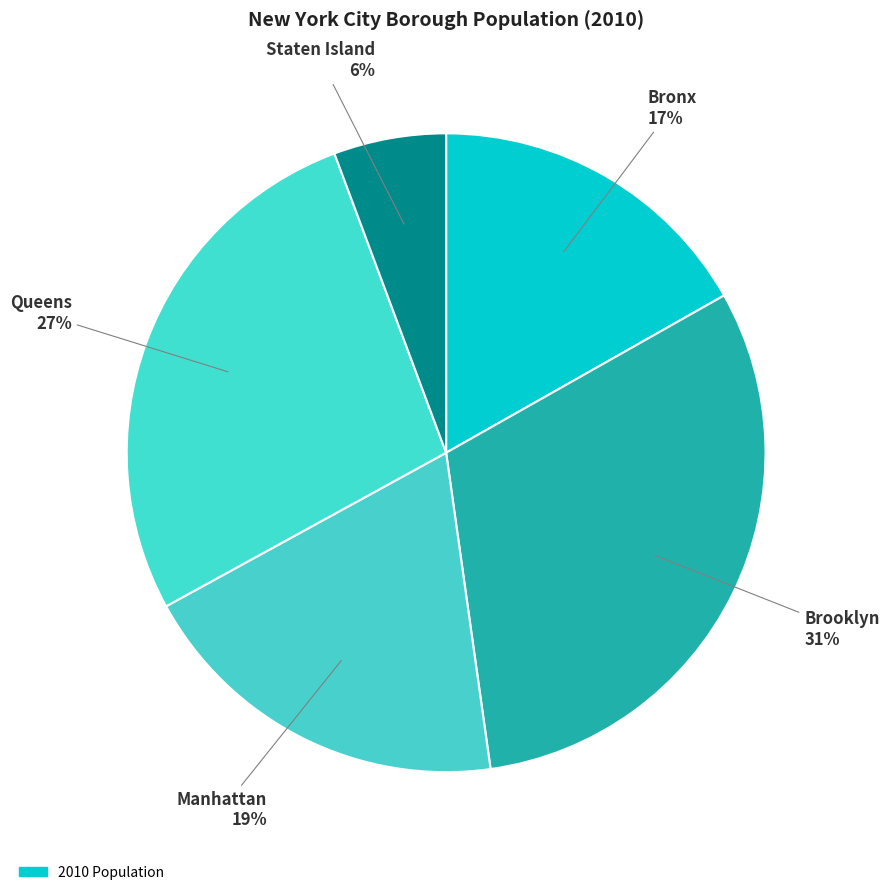

How many slices are in this pie chart?

5